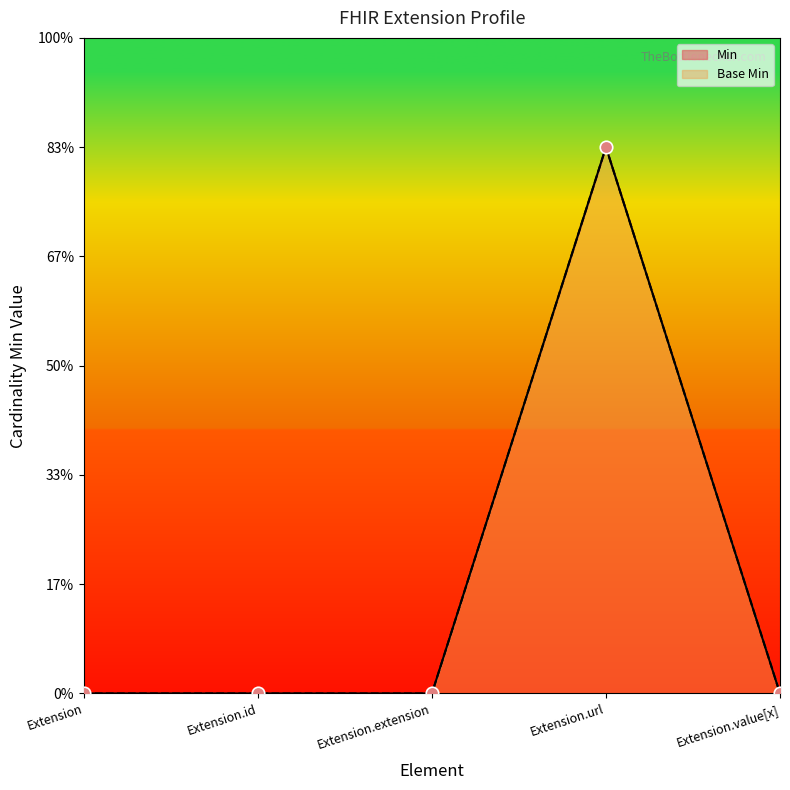

Reading right to left, transcribe all the data shown in this chart.

Min: 0	1	0	0	0
Base Min: 0	1	0	0	0